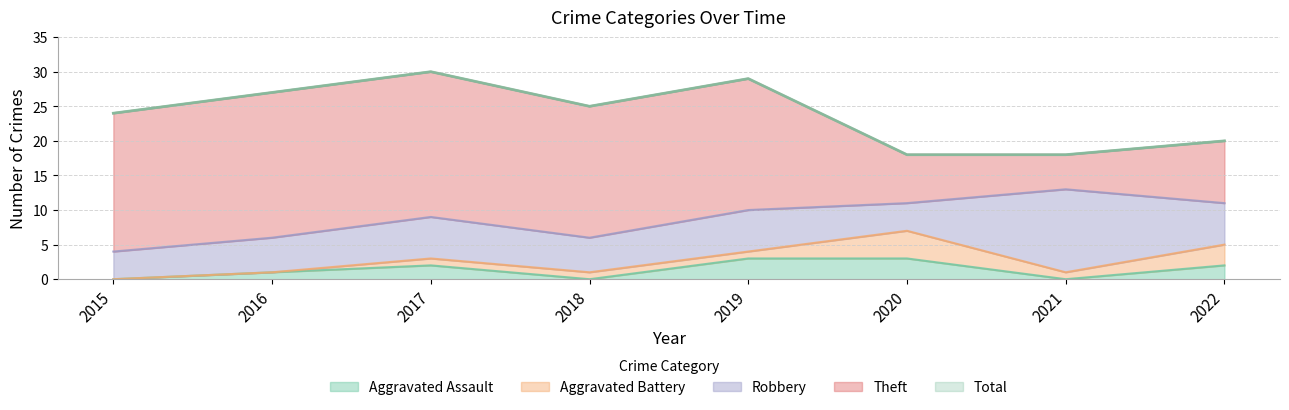

What is the difference between the maximum and second lowest values in the Aggravated Assault series?

3